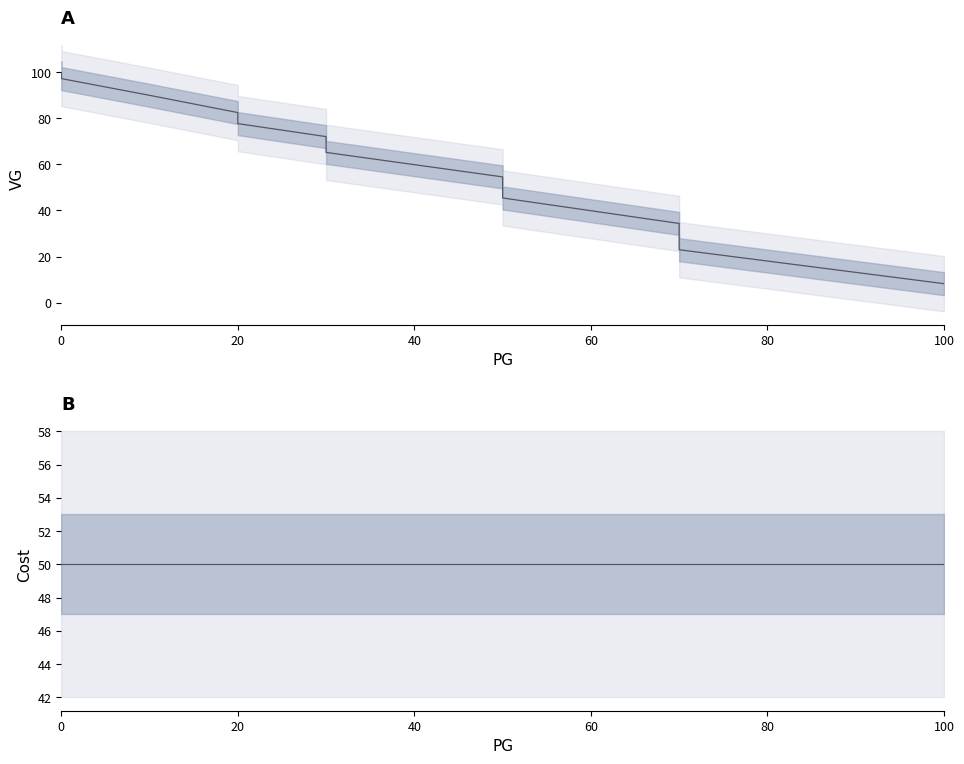

At how many categories does at least one series exceed 42?

12